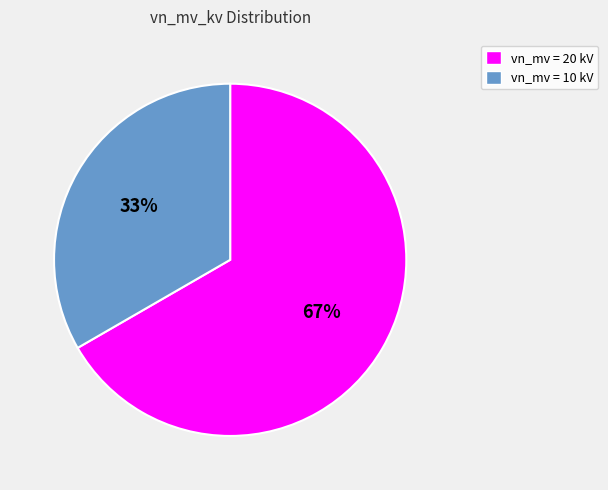

To the nearest percent, what is the average slice percentage?

50%